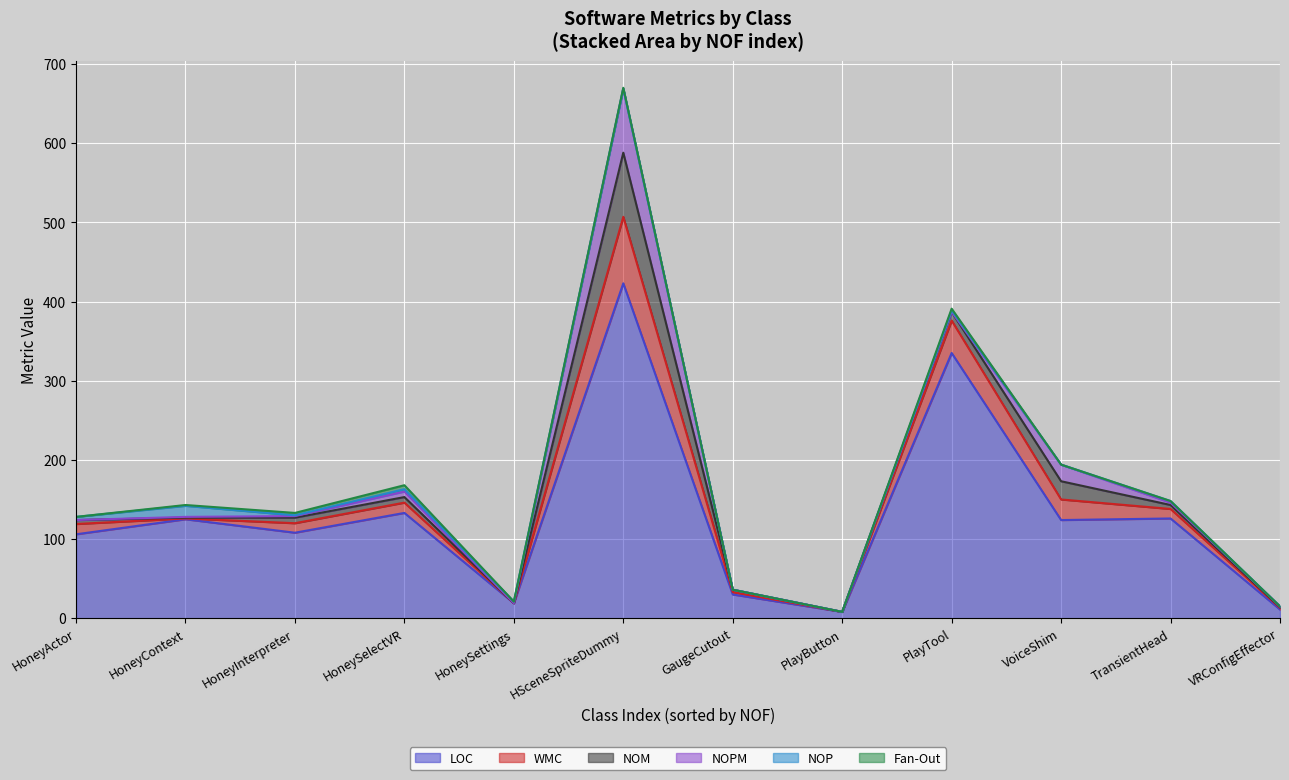

At how many categories does at least one series exceed 154?

2